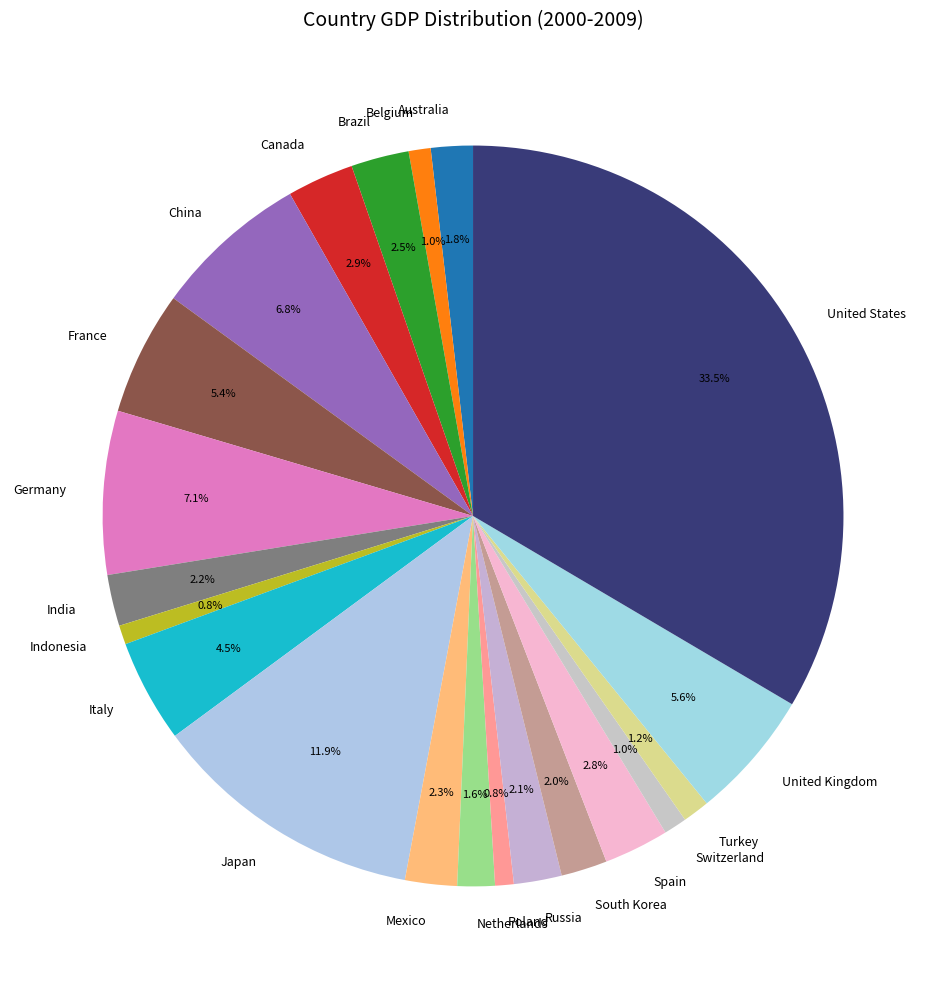

To the nearest percent, what is the difference between the largest and smallest slice percentages?

33%